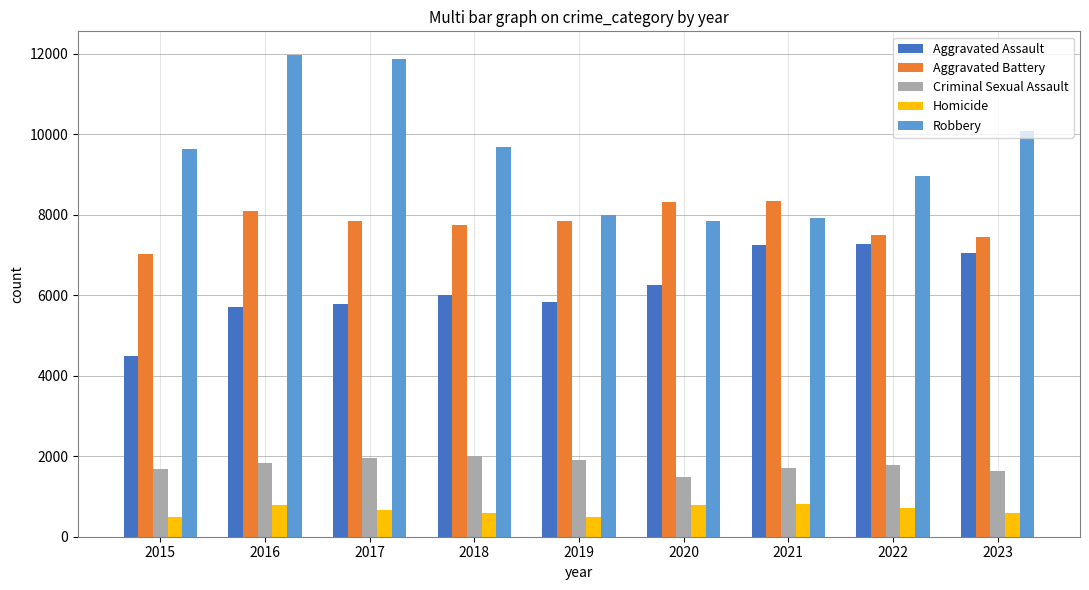

Rank the series by their maximum value, from lowest to highest.

Homicide, Criminal Sexual Assault, Aggravated Assault, Aggravated Battery, Robbery